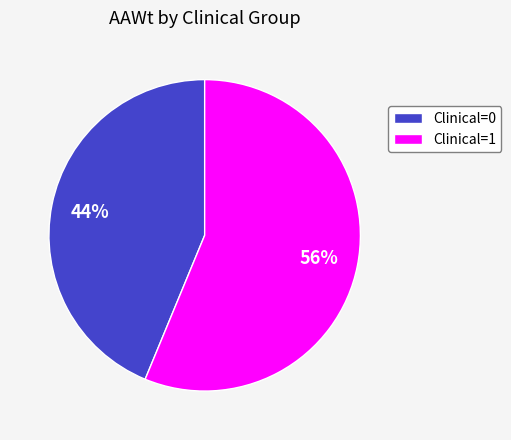

How many segments does this pie chart have?

2